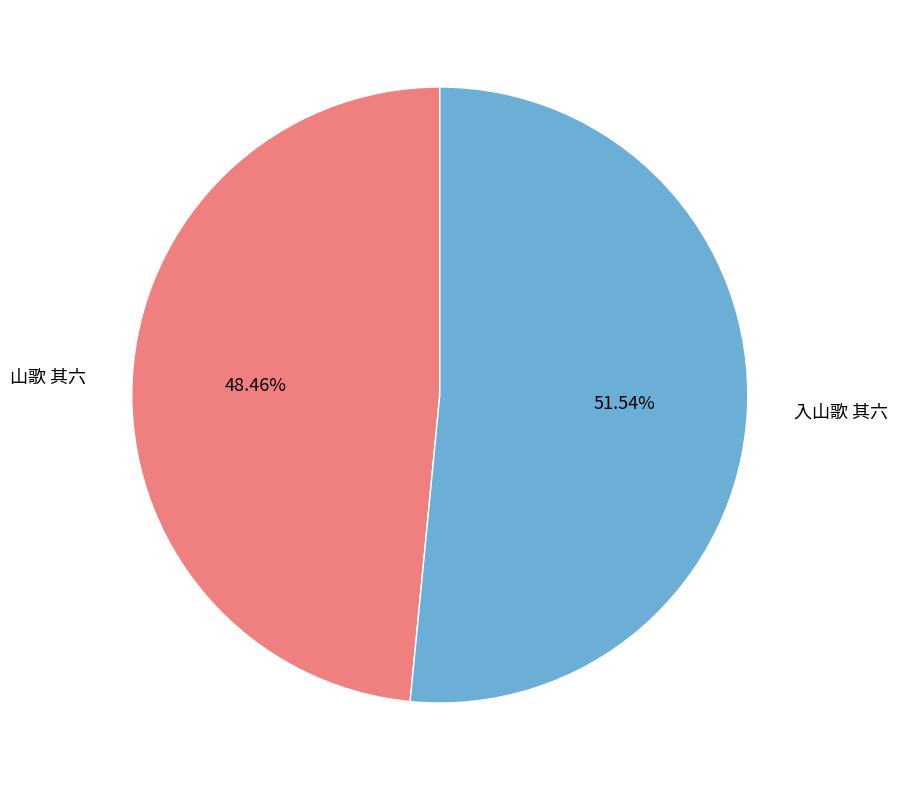

To the nearest percent, what is the difference between the largest and smallest slice percentages?

3%